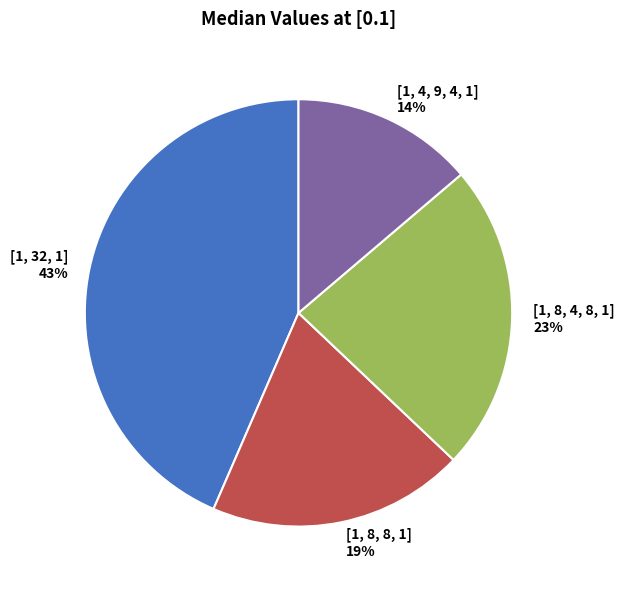

Rank the categories by value from lowest to highest.

[1, 4, 9, 4, 1], [1, 8, 8, 1], [1, 8, 4, 8, 1], [1, 32, 1]